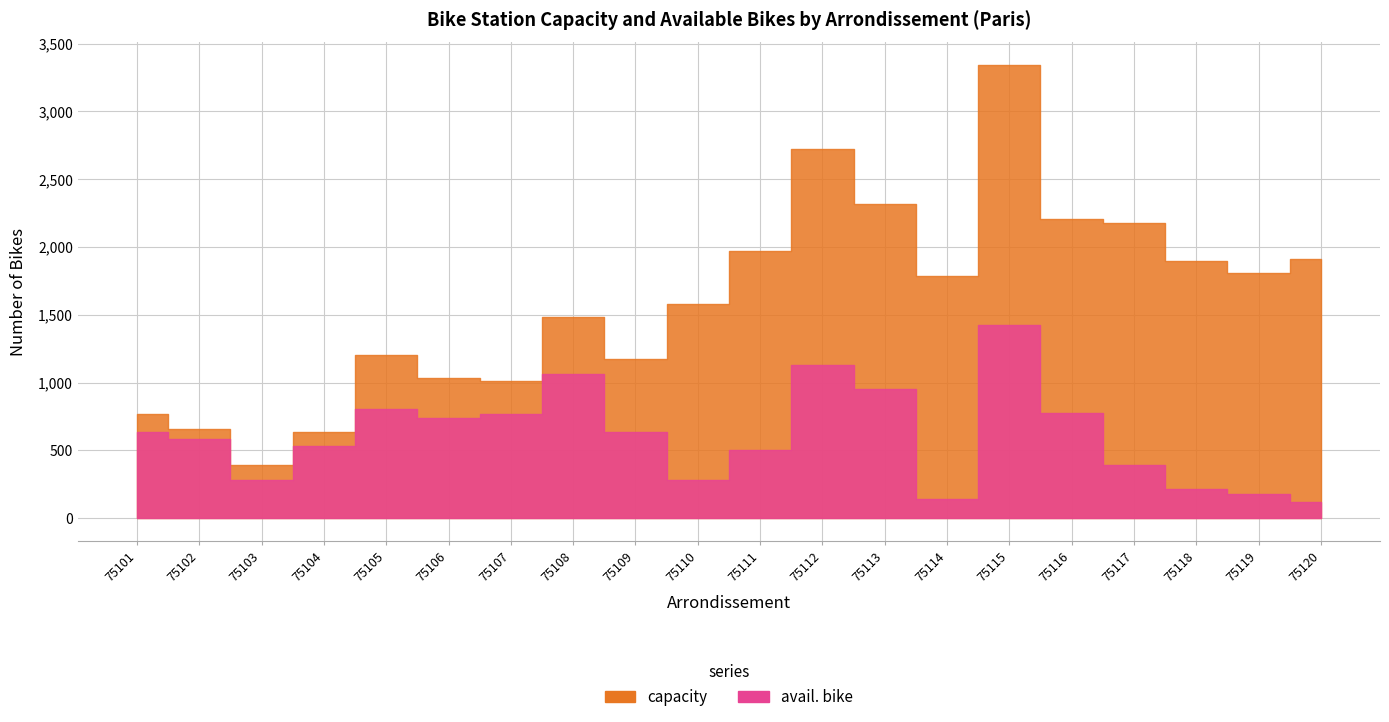

Reading right to left, extract all data points from this chart.

capacity: 75120=1909	75119=1812	75118=1894	75117=2176	75116=2205	75115=3342	75114=1783	75113=2320	75112=2726	75111=1972	75110=1583	75109=1172	75108=1481	75107=1010	75106=1032	75105=1203	75104=634	75103=389	75102=660	75101=768
avail. bike: 75120=118	75119=179	75118=217	75117=396	75116=777	75115=1423	75114=138	75113=955	75112=1129	75111=500	75110=283	75109=639	75108=1067	75107=772	75106=739	75105=802	75104=531	75103=282	75102=582	75101=637